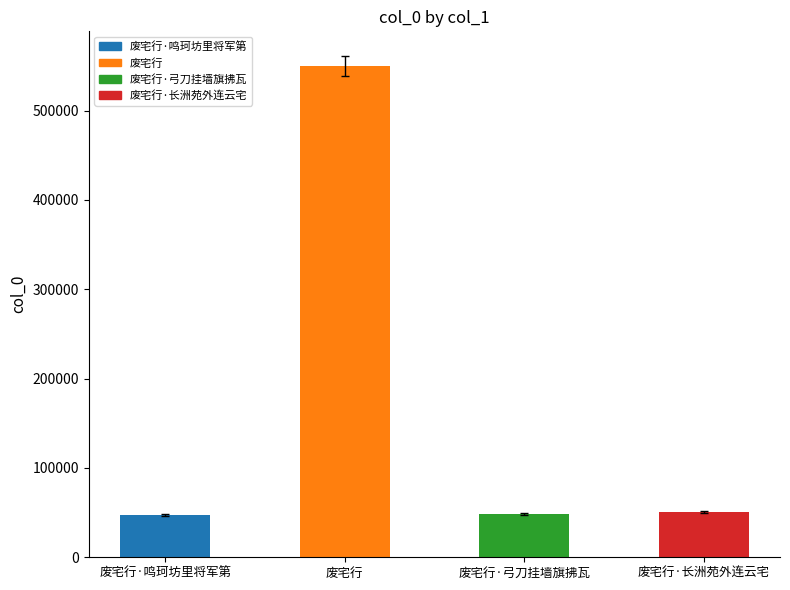

Which category has the highest value across all series?

废宅行